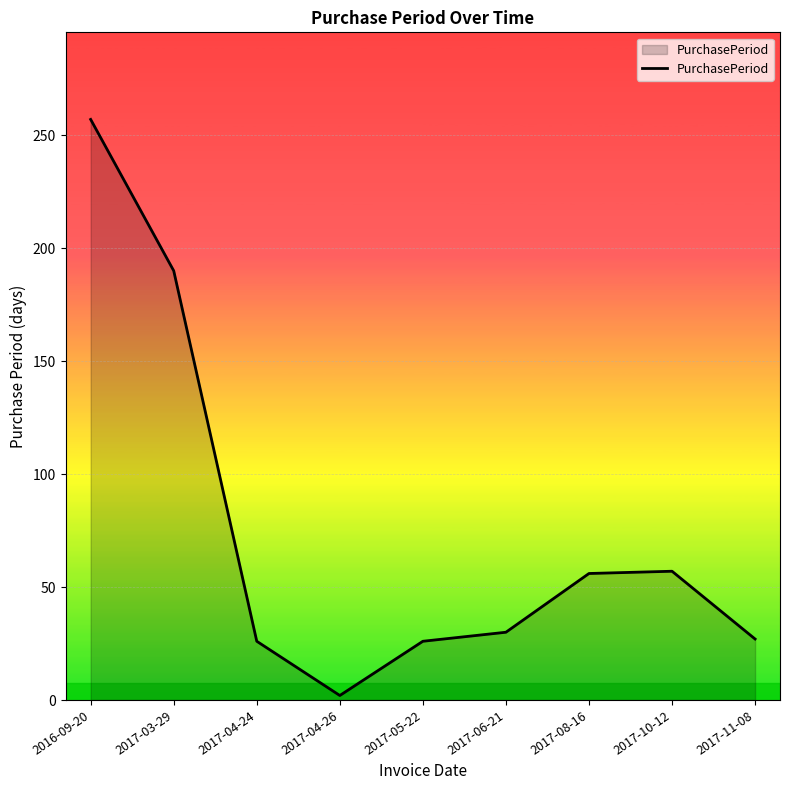

Which label corresponds to the smallest value in the chart?

2017-04-26